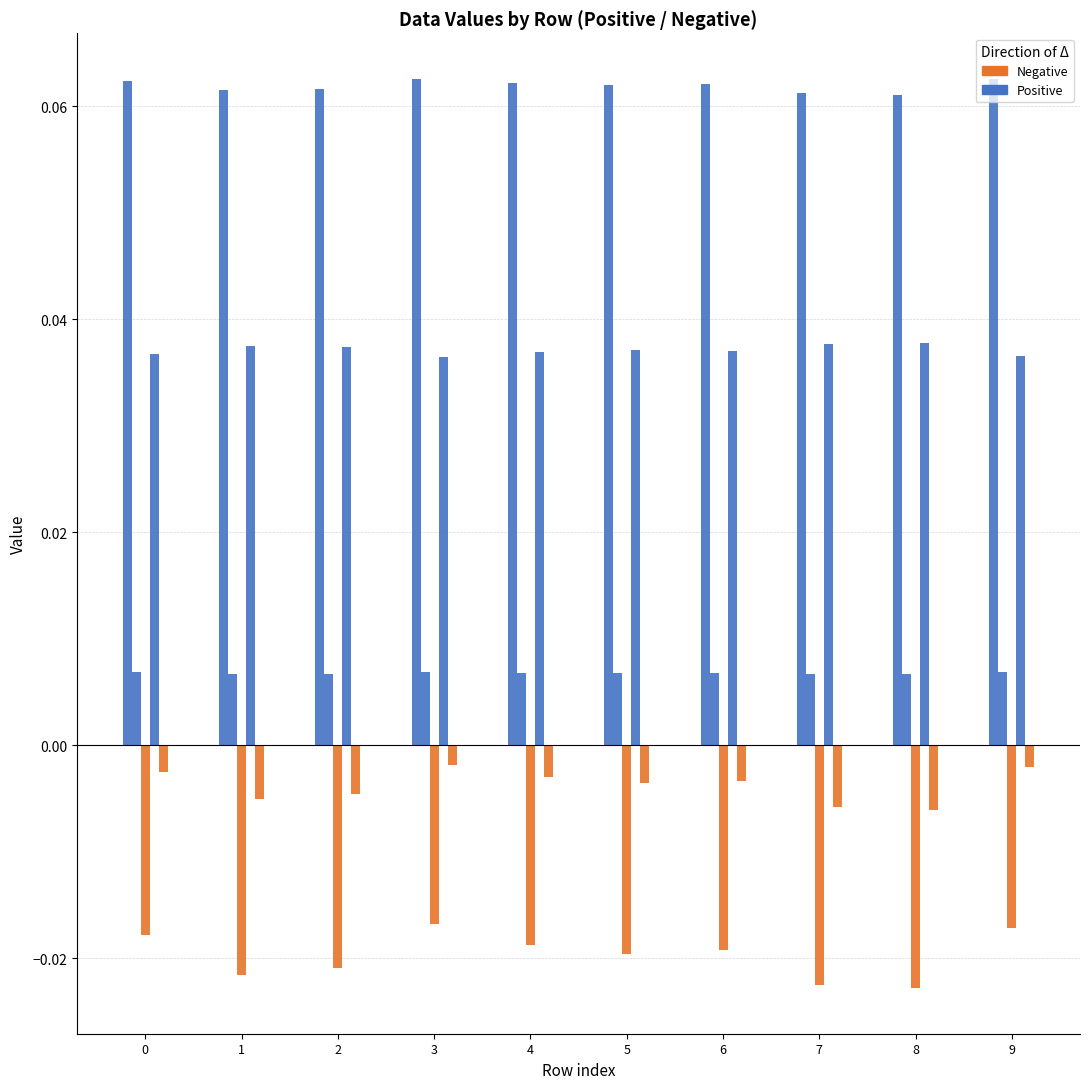

Reading left to right, extract all data points from this chart.

Positive: 0=0.1	1=0.1	2=0.1	3=0.1	4=0.1	5=0.1	6=0.1	7=0.1	8=0.1	9=0.1
Negative: 0=0.0	1=0.0	2=0.0	3=0.0	4=0.0	5=0.0	6=0.0	7=0.0	8=0.0	9=0.0